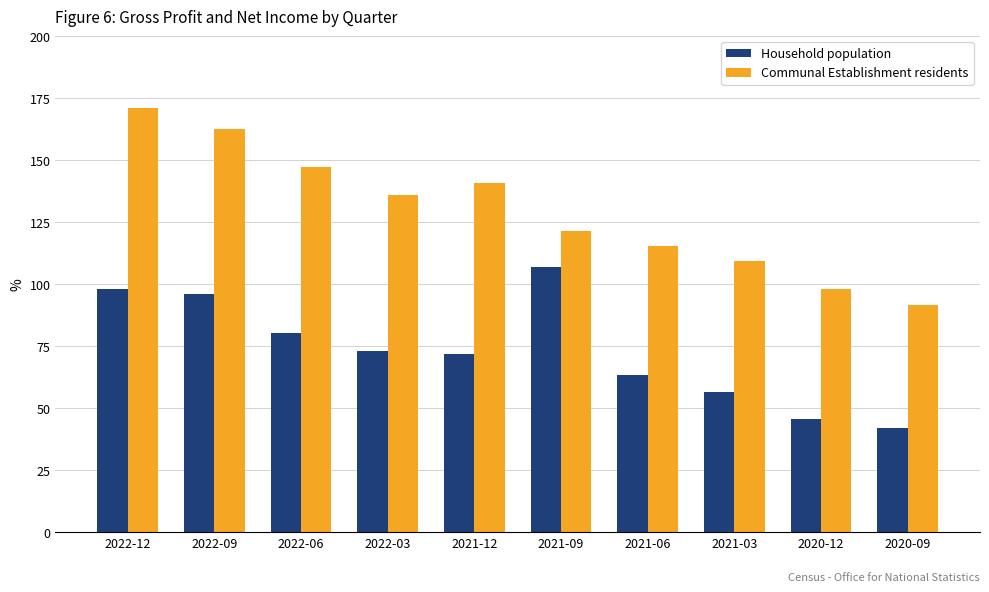

Are the bars grouped side by side (vs. stacked)?

Yes